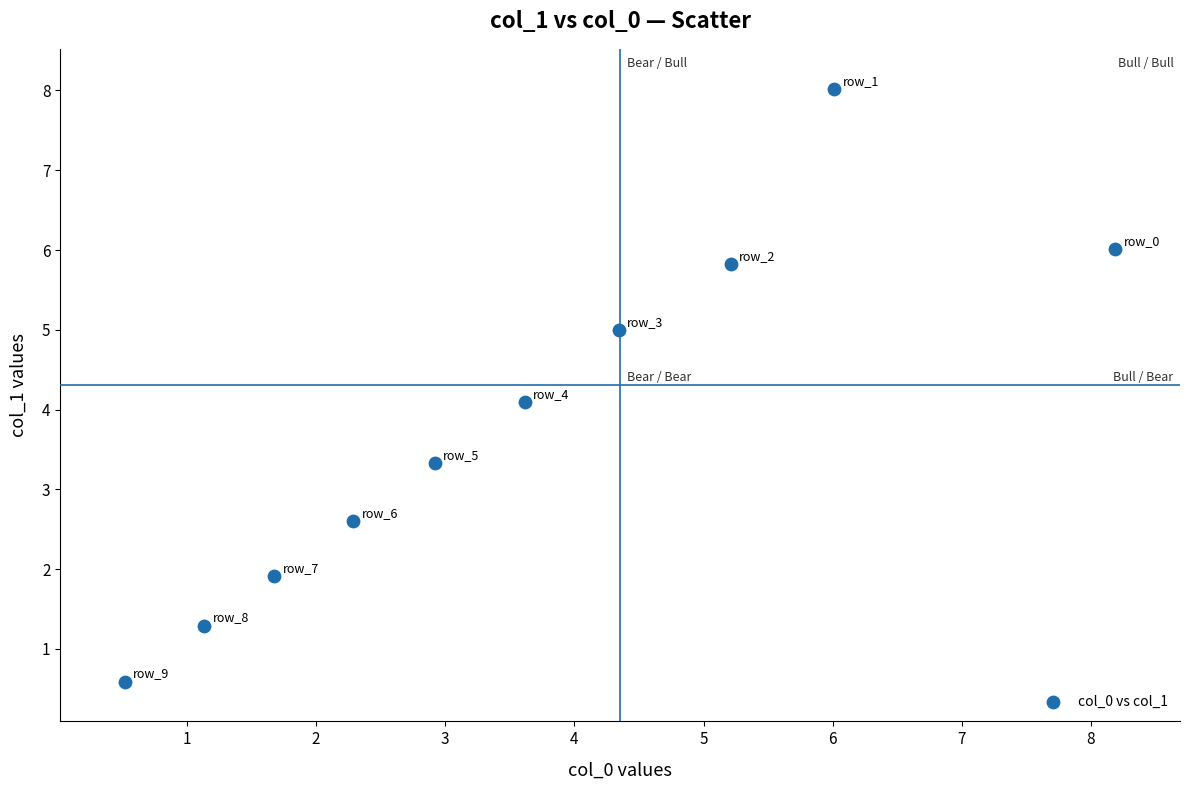

What is the range of X values (max minus min)?

7.7